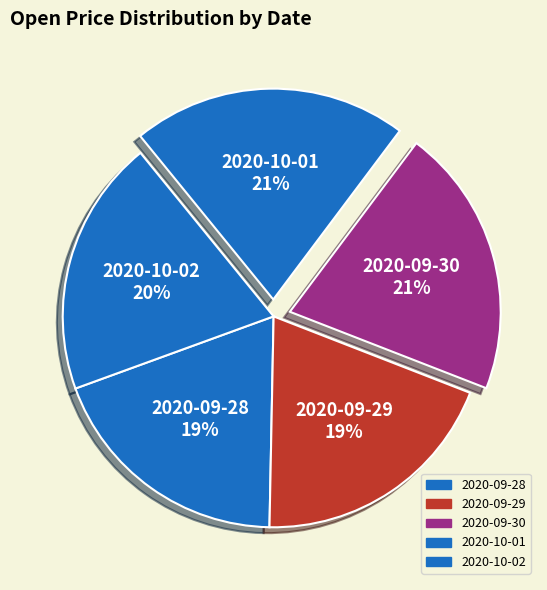

To the nearest percent, what is the combined percentage of 2020-09-30 and 2020-09-29?

40%